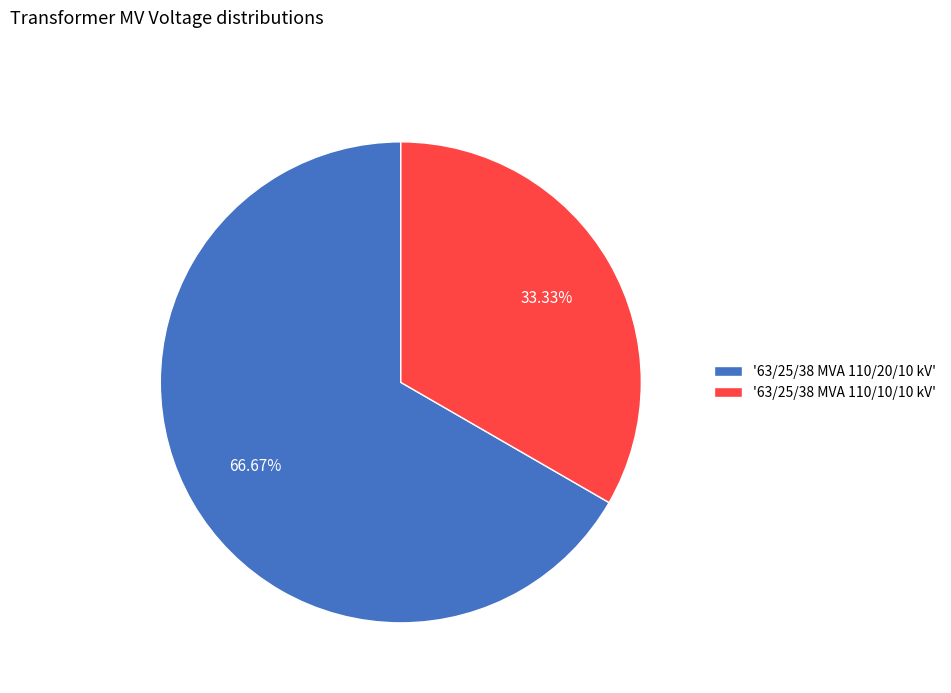

Approximately how many times larger is the value at '63/25/38 MVA 110/20/10 kV' compared to '63/25/38 MVA 110/10/10 kV'?

2.0